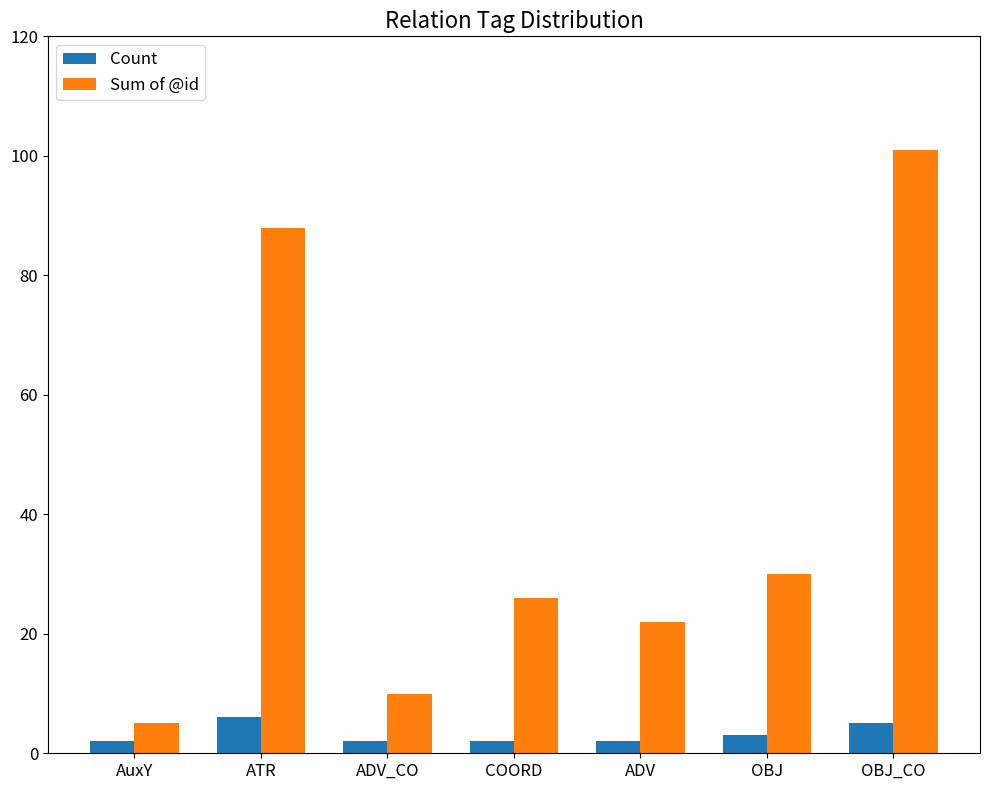

What is the average value of the Count series?

3